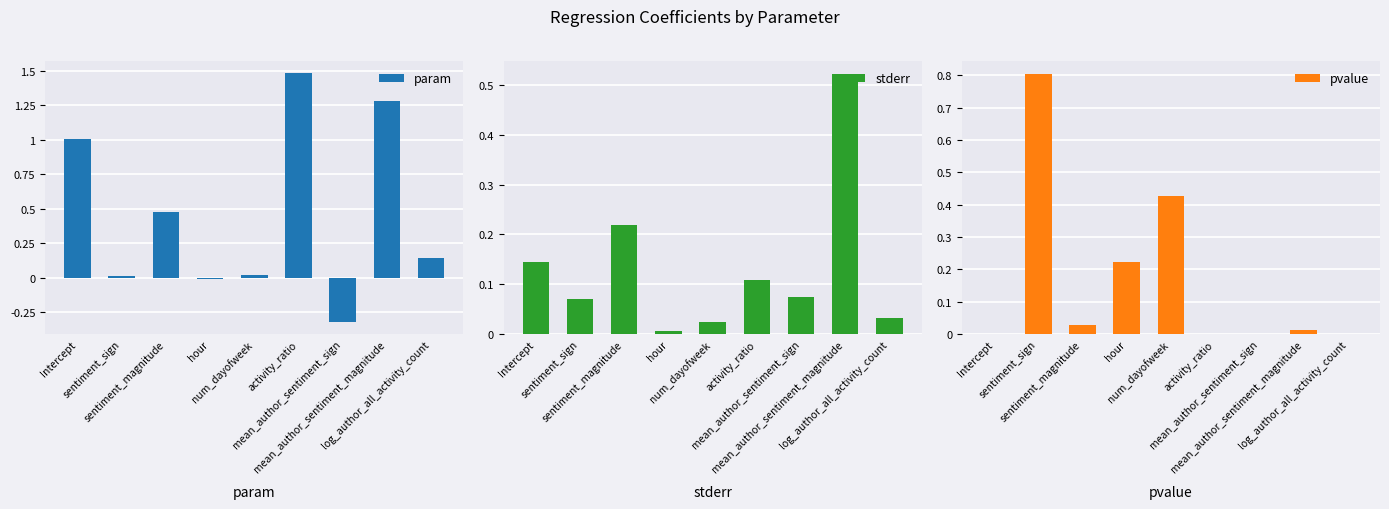

The value of stderr at sentiment_sign is 0.1. True or false?

False